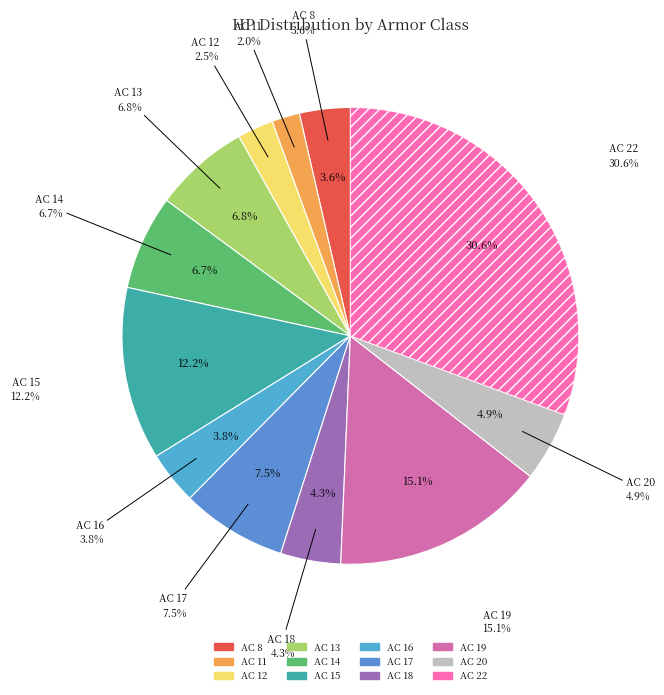

Is there any slice that represents more than half of the pie?

No